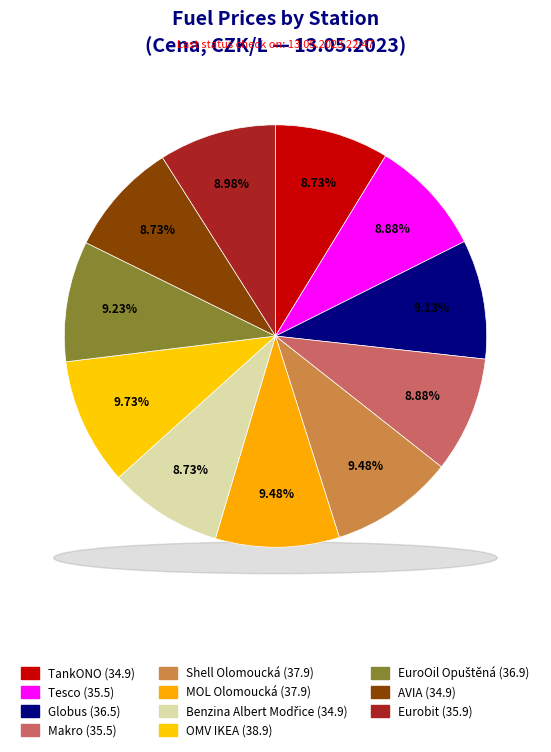

Is there any slice that represents more than half of the pie?

No